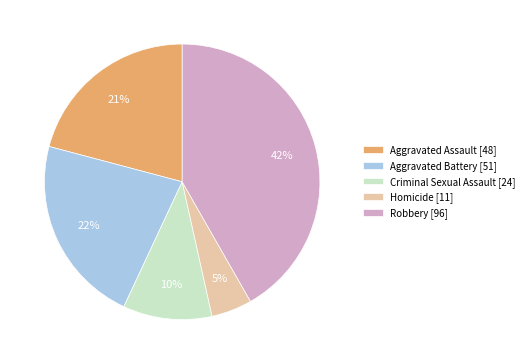

The Robbery slice represents 52% of the pie. True or false?

False